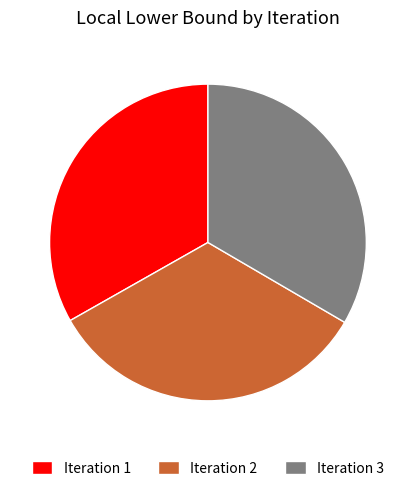

Is it true that Iteration 1 is 33% of the pie?

True